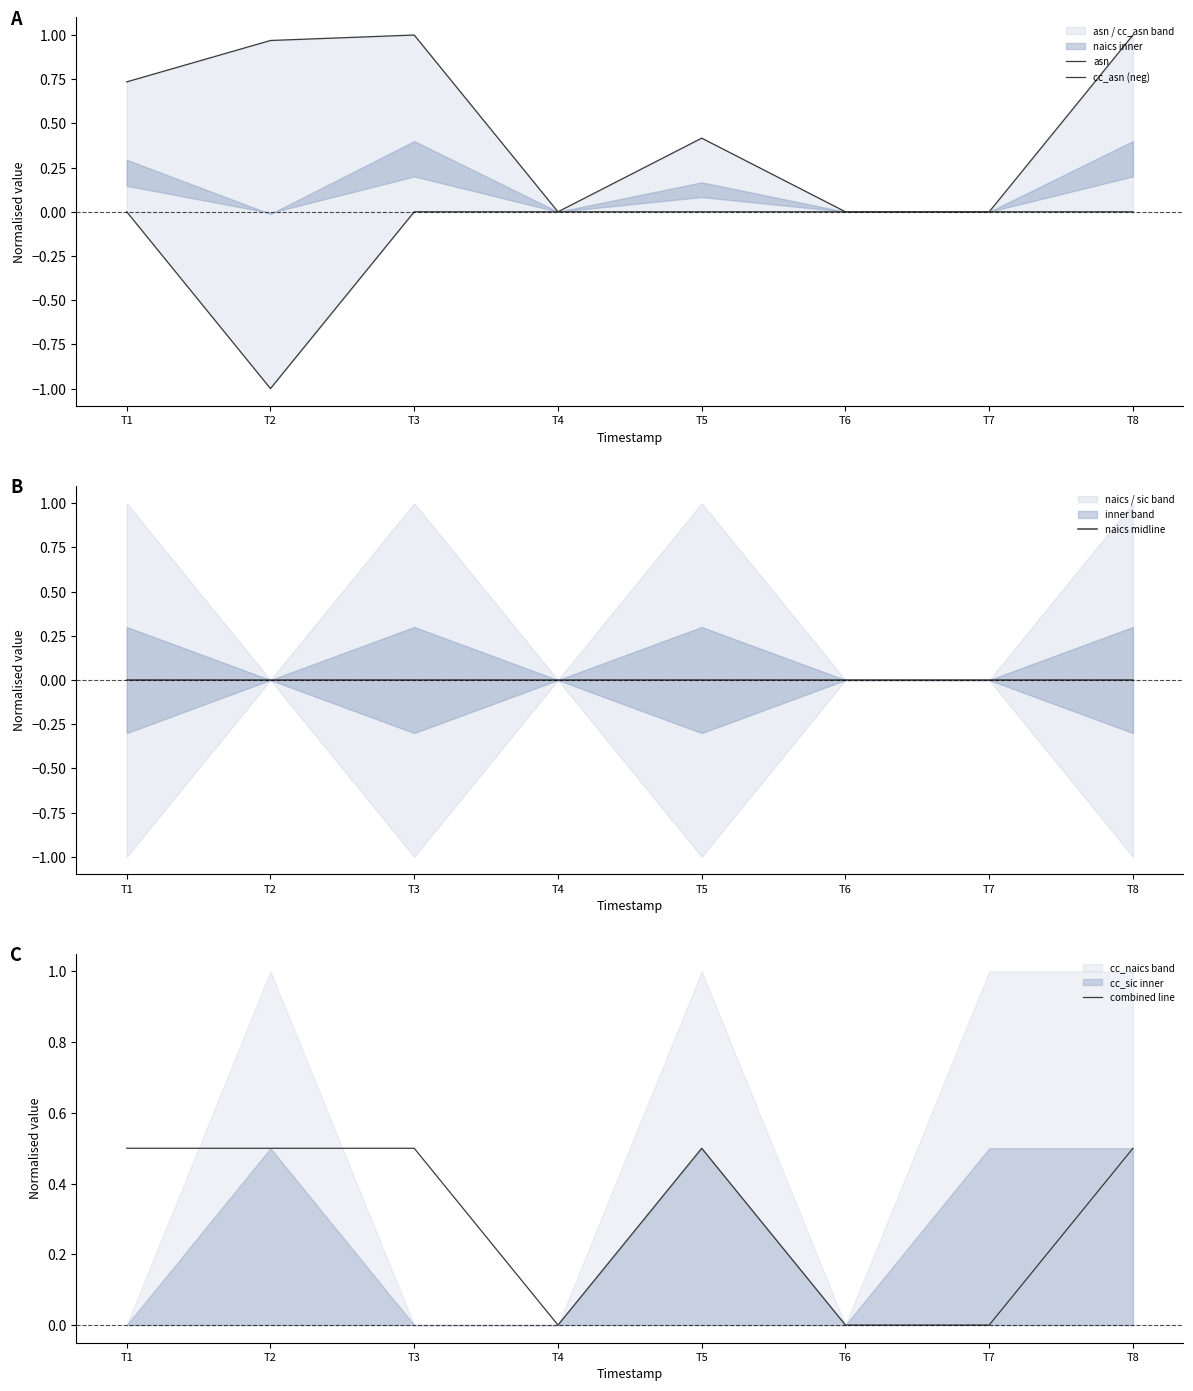

List the series in order of their overall mean, highest first.

asn, combined line, naics midline, cc_asn (neg)